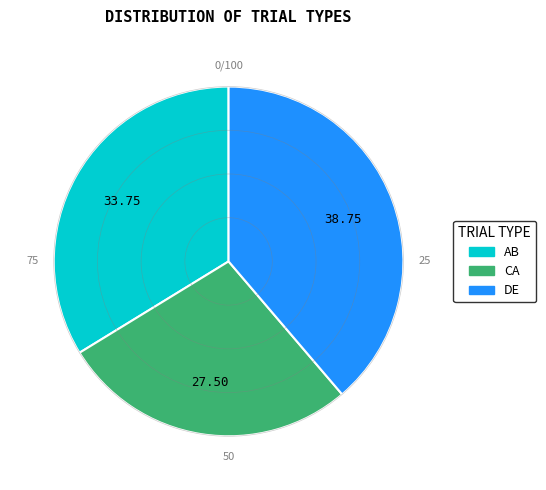

Is it true that AB is 16% of the pie?

False